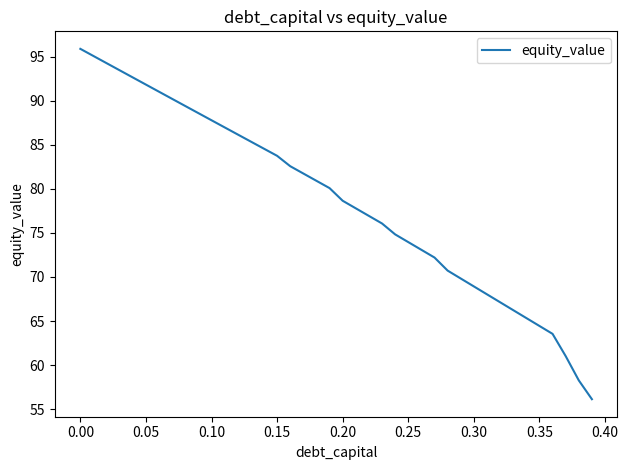

What is the greatest value displayed?

95.9